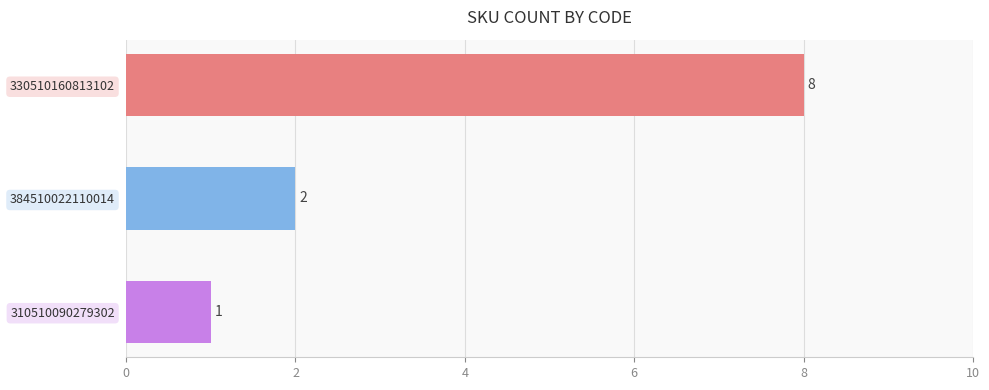

Reading bottom to top, transcribe all the data shown in this chart.

1	2	8